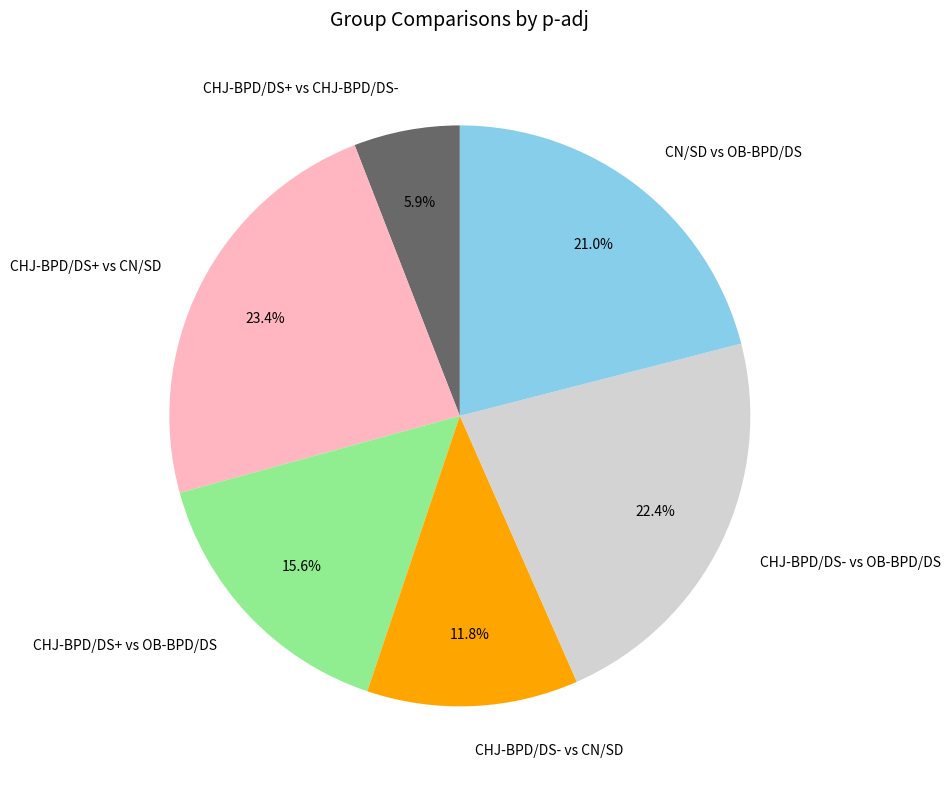

Rank the categories by value from highest to lowest.

CHJ-BPD/DS+ vs CN/SD, CHJ-BPD/DS- vs OB-BPD/DS, CN/SD vs OB-BPD/DS, CHJ-BPD/DS+ vs OB-BPD/DS, CHJ-BPD/DS- vs CN/SD, CHJ-BPD/DS+ vs CHJ-BPD/DS-